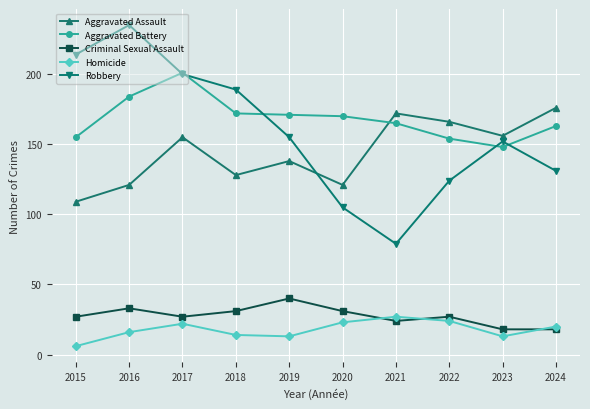

List the series in order of their peak value, lowest first.

Homicide, Criminal Sexual Assault, Aggravated Assault, Aggravated Battery, Robbery